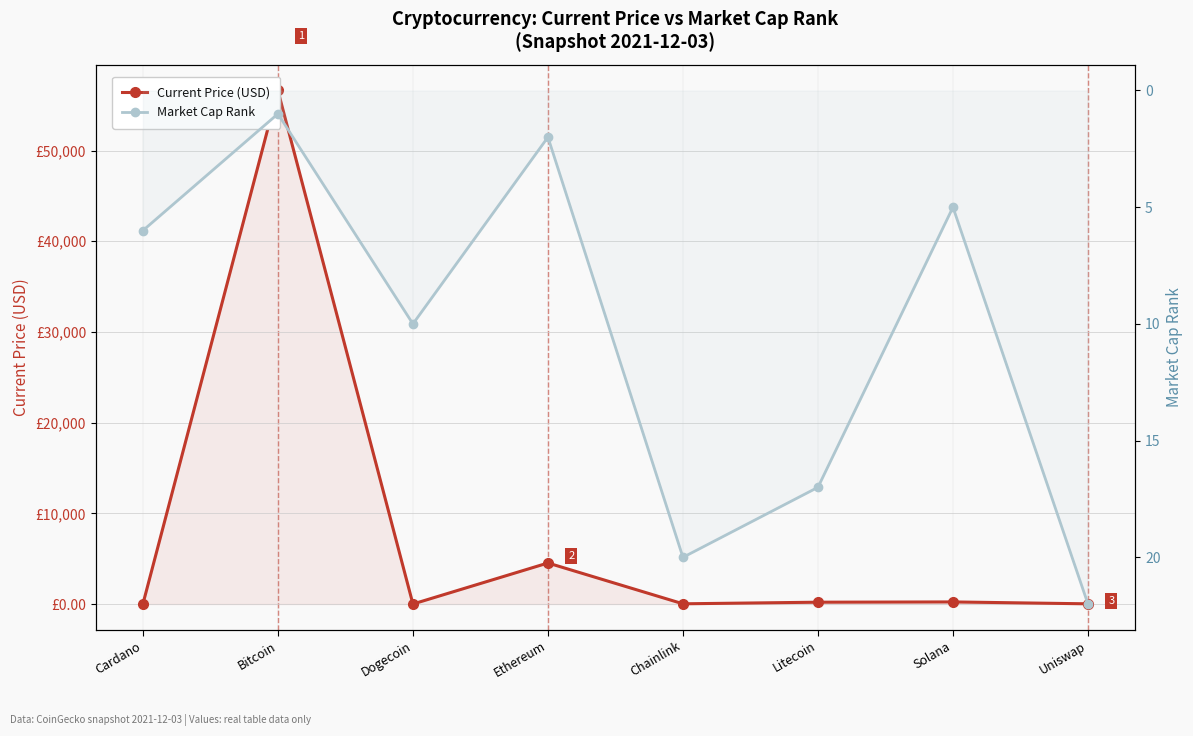

What is the sum of the Market Cap Rank values at Litecoin and Cardano?

23.0